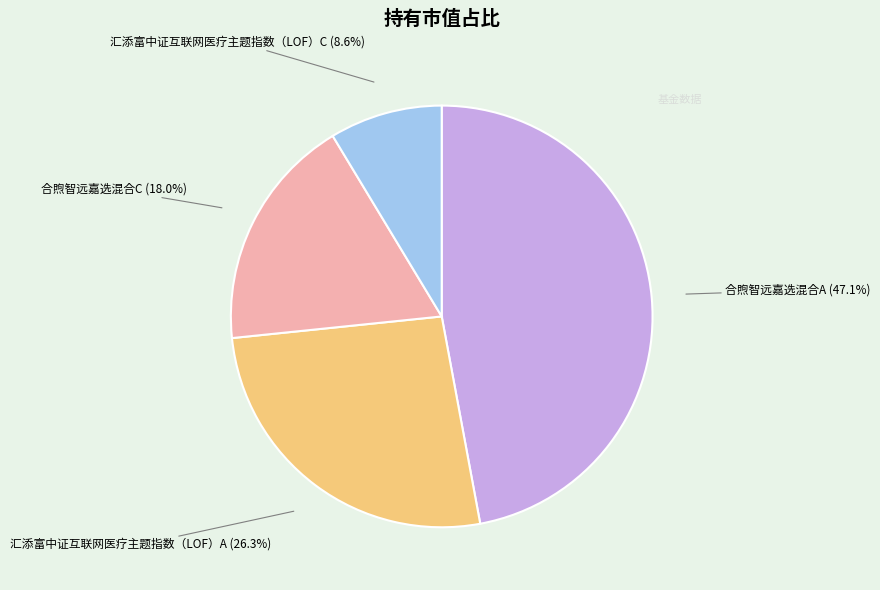

Do 合煦智远嘉选混合A and 汇添富中证互联网医疗主题指数（LOF）C together represent more than half of the pie?

Yes